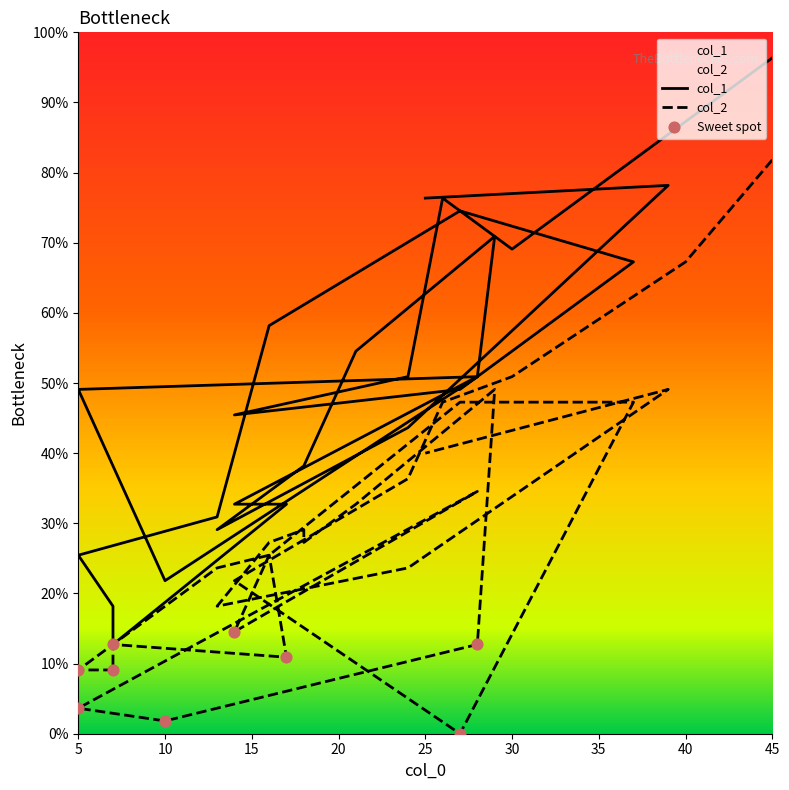

Which series has the largest Y range (max minus min)?

col_1